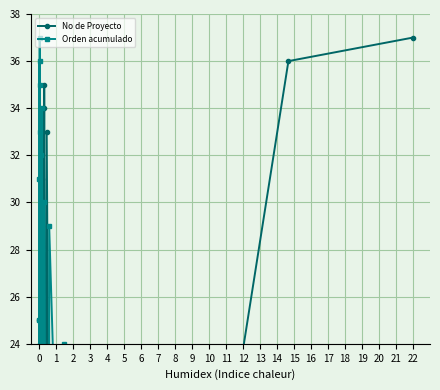

Reading right to left, what are all the values shown in this chart?

No de Proyecto: 37	36	18	9	10	21	19	11	22	20	17	16	33	5	35	34	3	32	31	30	29	26	28	27	23	12	6	14	8	7	2	1	15	24	4	25	13
Orden acumulado: 1	2	3	4	5	23	6	7	24	8	29	9	10	11	30	12	34	28	27	26	13	32	15	14	16	17	37	18	19	36	35	20	33	21	22	31	25